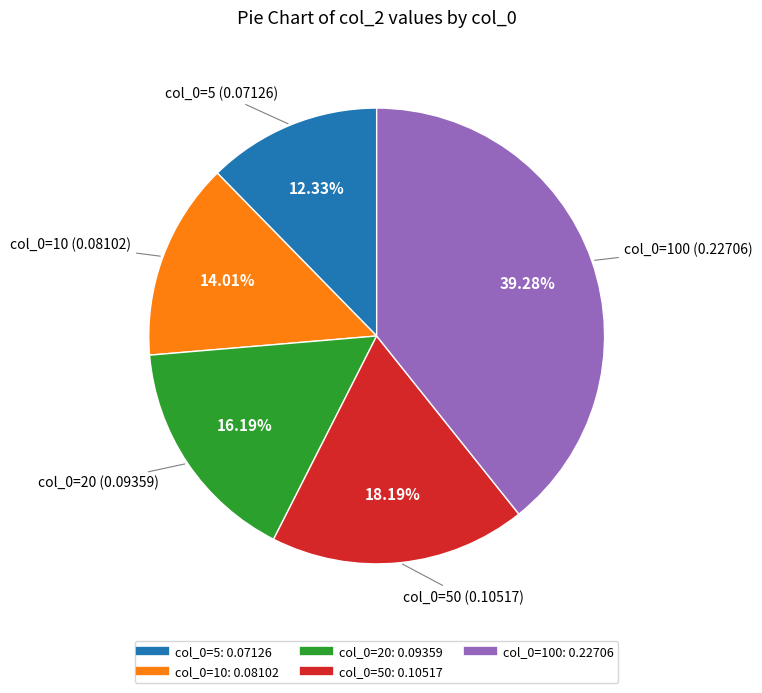

Is there any slice that represents more than half of the pie?

No